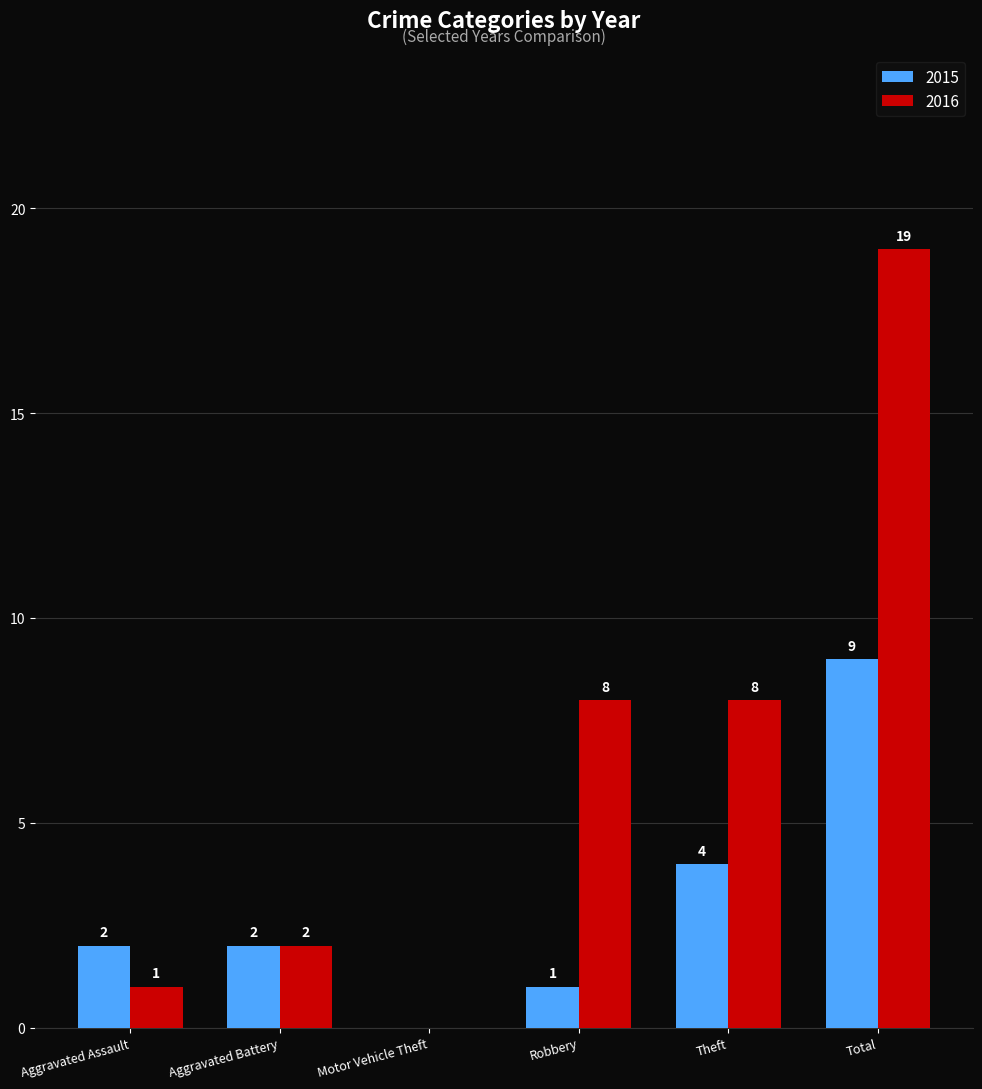

Count the number of categories in the chart.

6